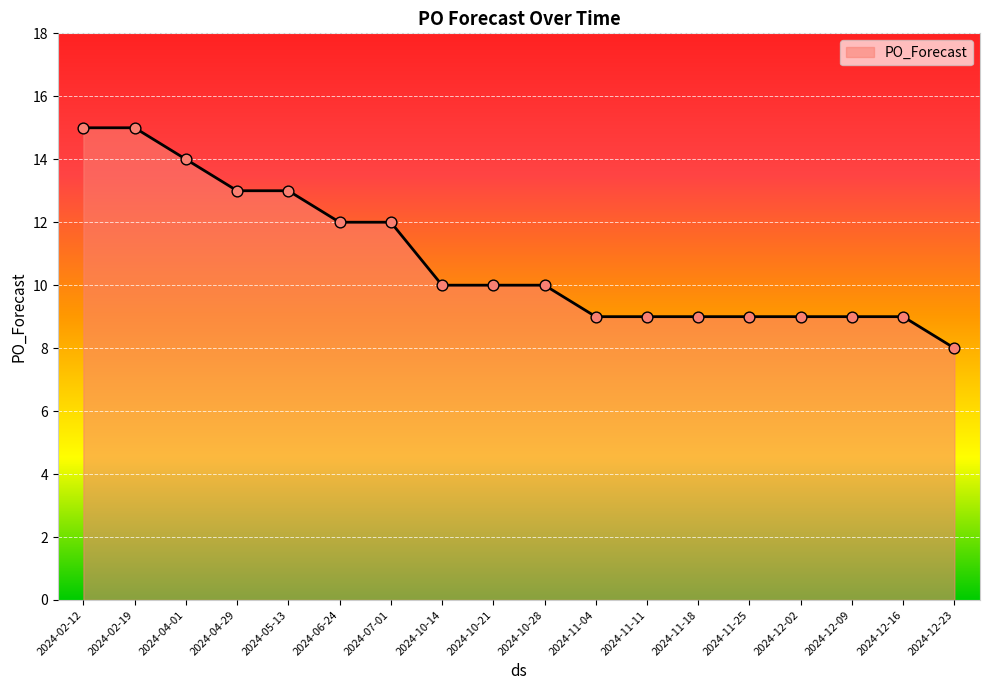

Between 2024-10-21 and 2024-12-16, which is larger?

2024-10-21